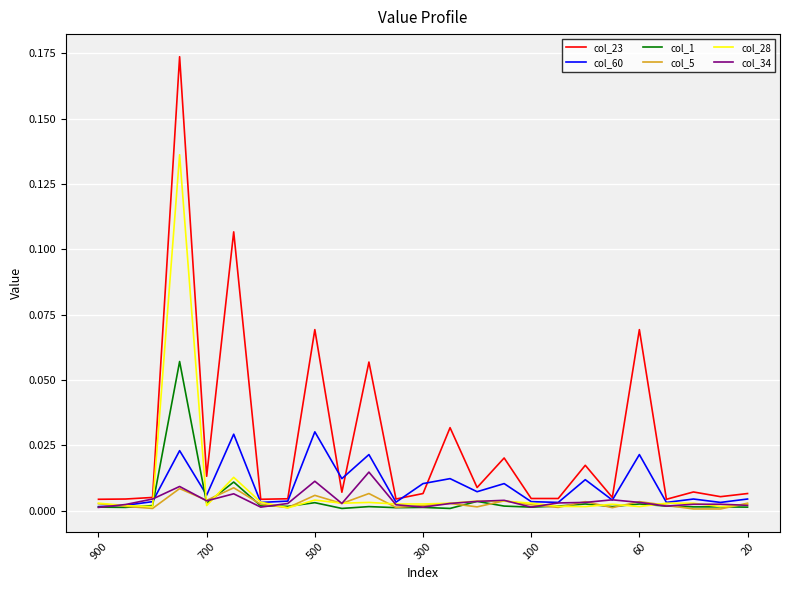

Which series has the largest range (max minus min)?

col_23